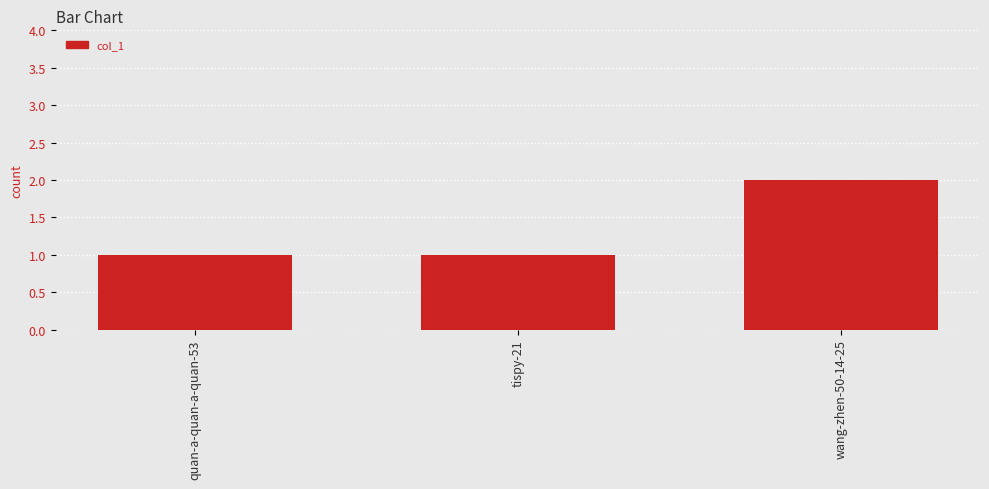

What is the maximum value shown in the chart?

2